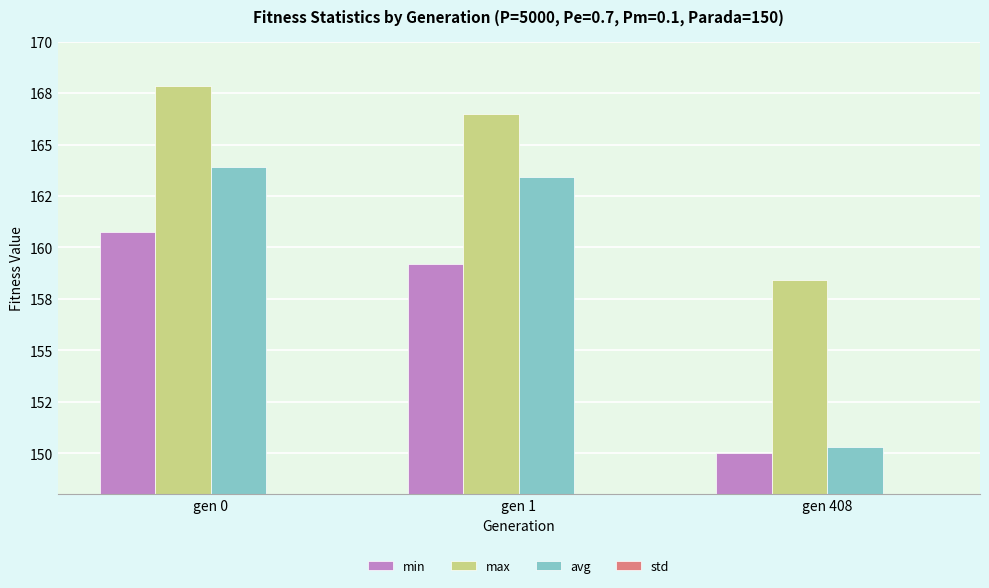

At which category is the sum across all series the highest?

gen 0